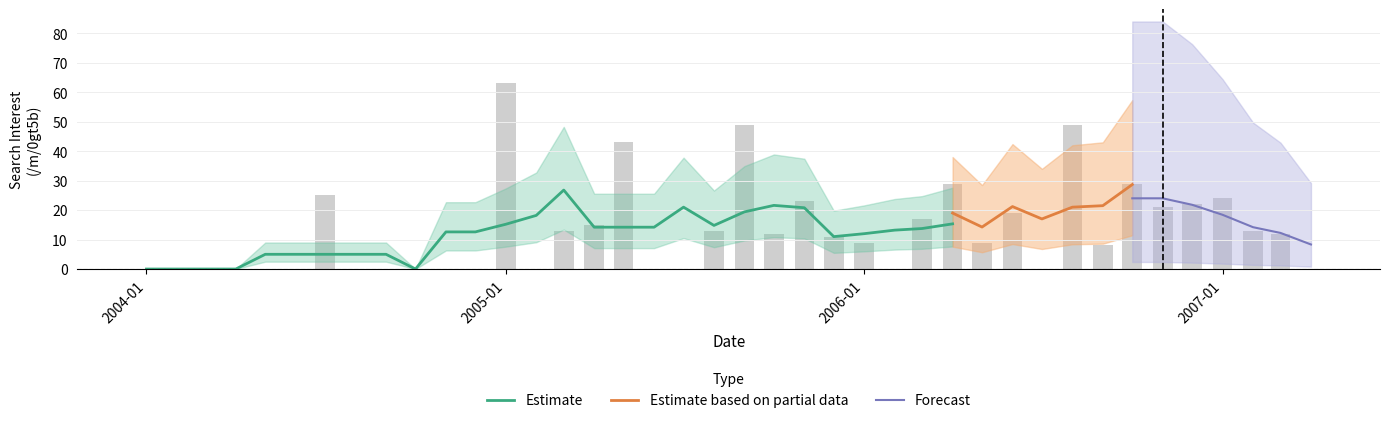

What position from the right is 2006-02-01?

15